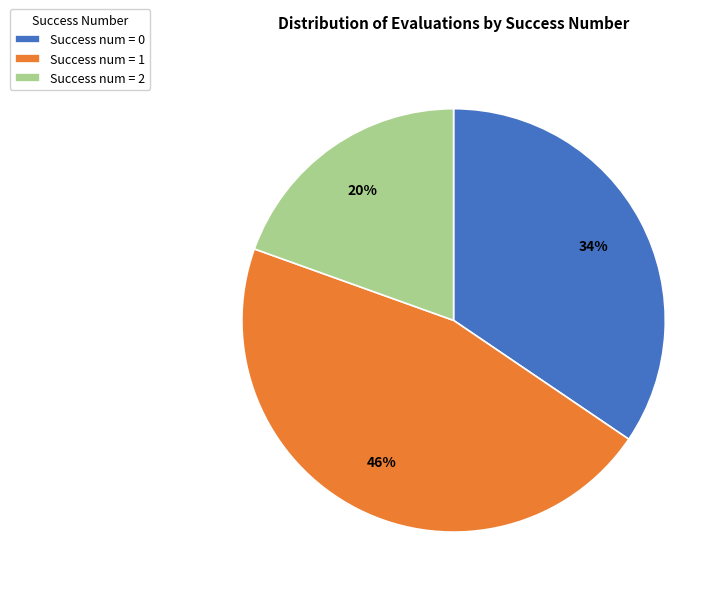

Rank the categories by value from lowest to highest.

Success num = 2, Success num = 0, Success num = 1